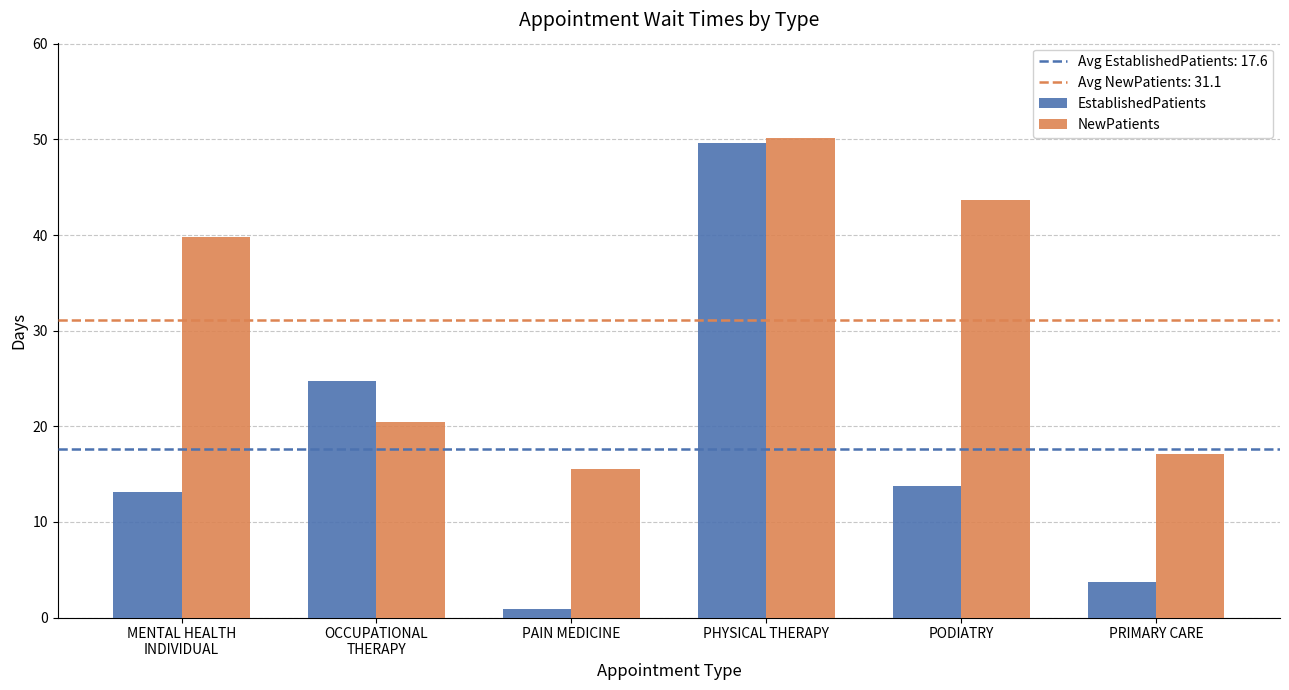

Which series has the largest range (max minus min)?

EstablishedPatients